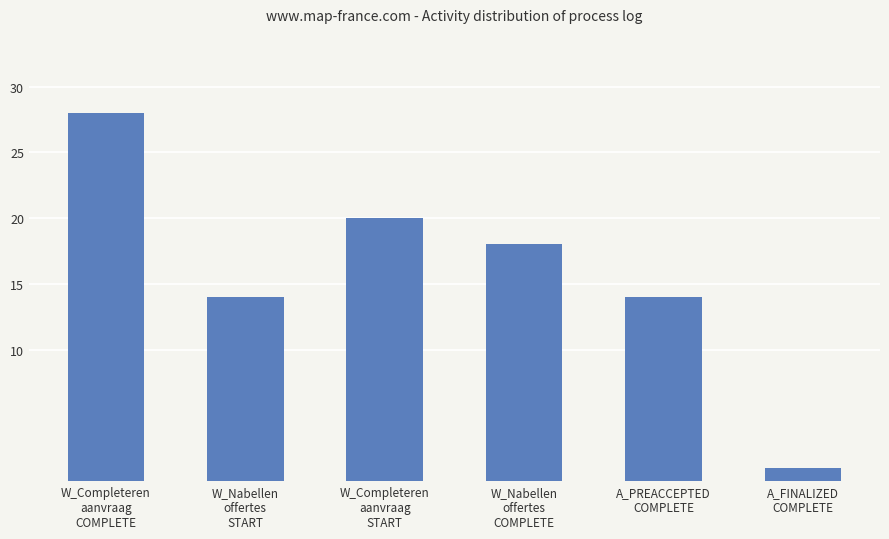

How many bars are there in total?

6